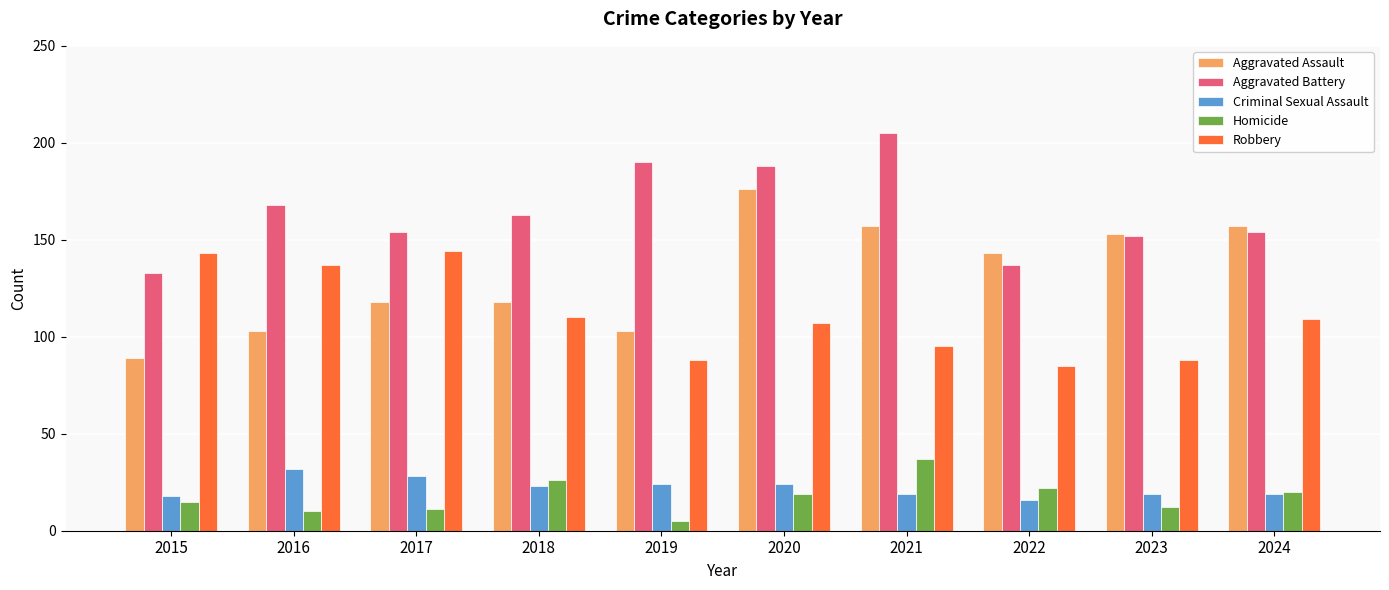

Which series has the largest total across all categories?

Aggravated Battery